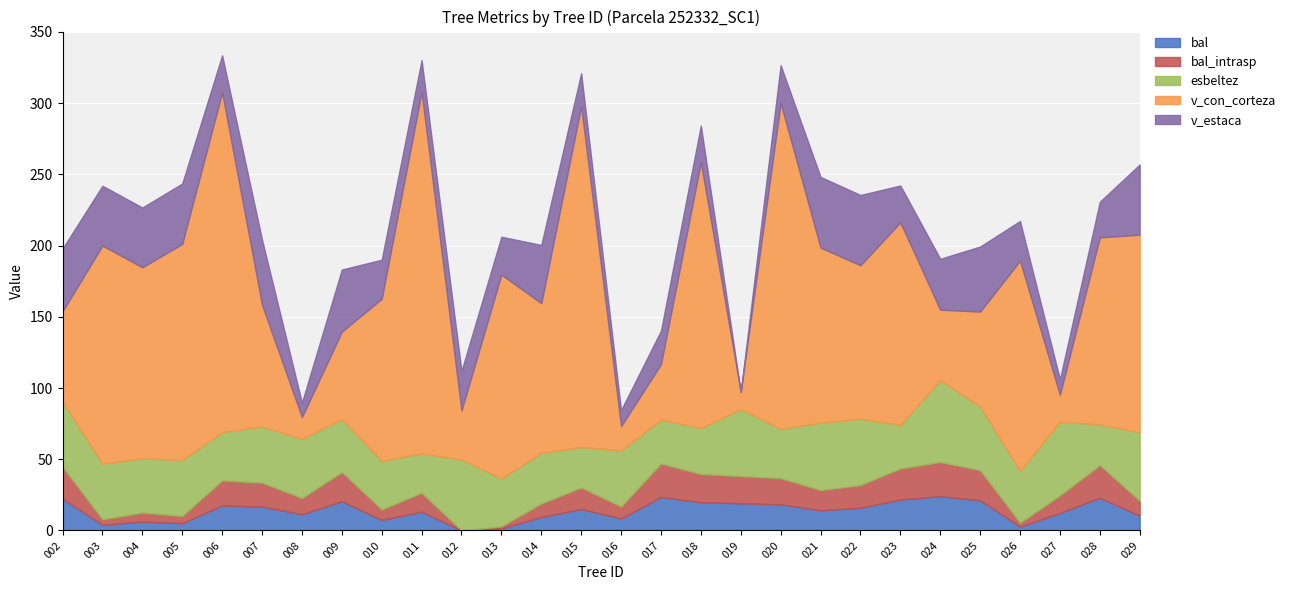

Rank the series at 252332024 from highest to lowest value.

esbeltez, v_con_corteza, v_estaca, bal, bal_intrasp